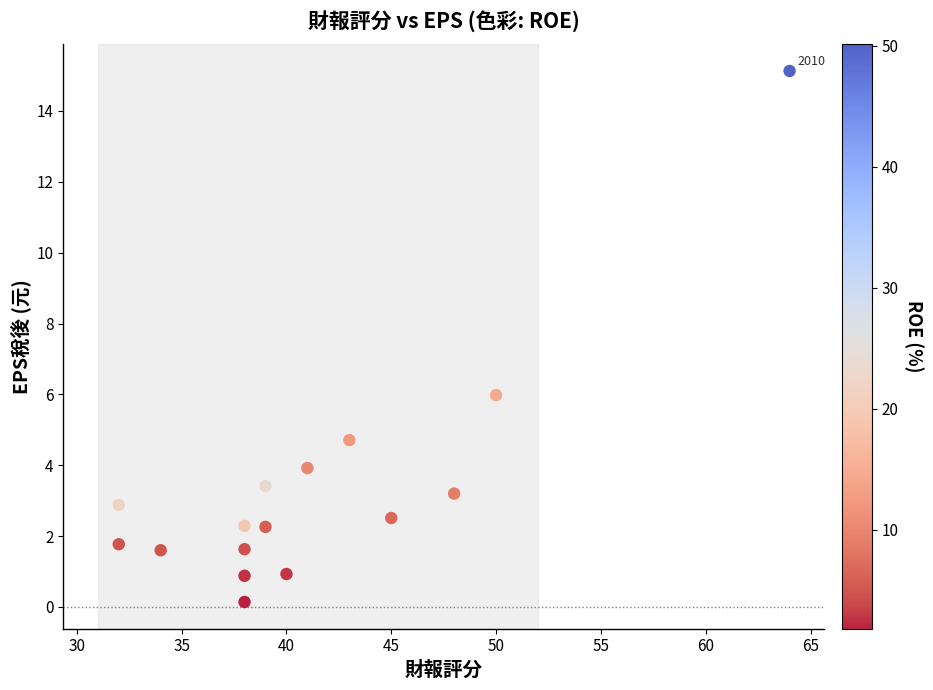

What Y value in the scatter plot is closest to 7?

6.0